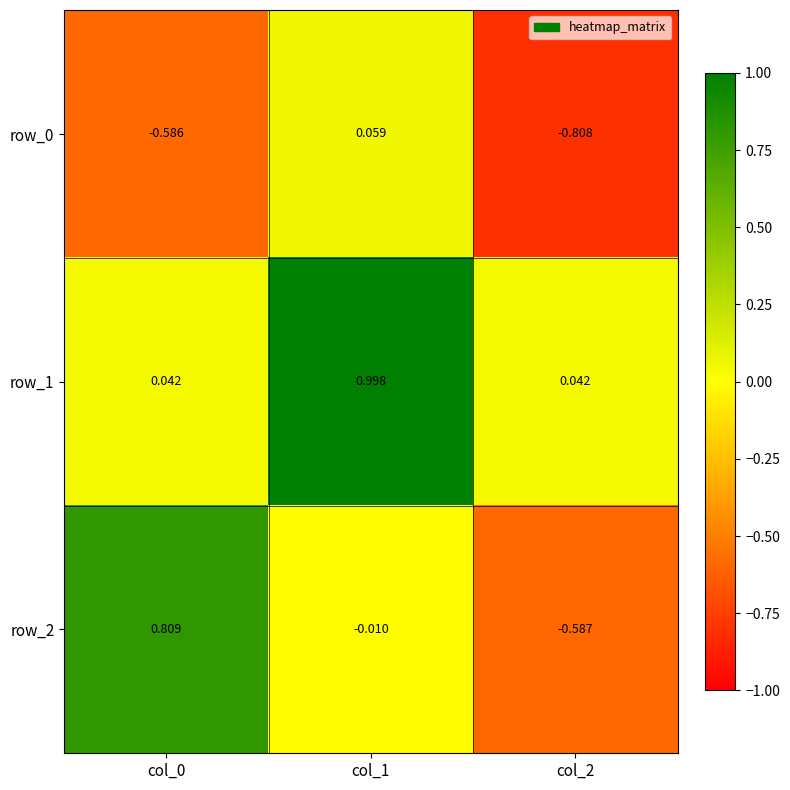

Is the value of row_1 at col_2 greater than the value of row_2 at col_0?

No